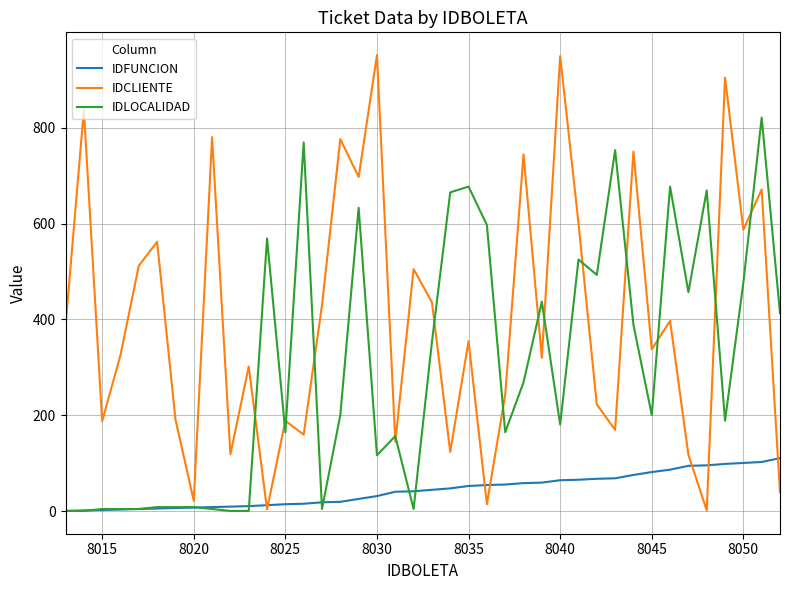

Rank the series by their average value, from lowest to highest.

IDFUNCION, IDLOCALIDAD, IDCLIENTE